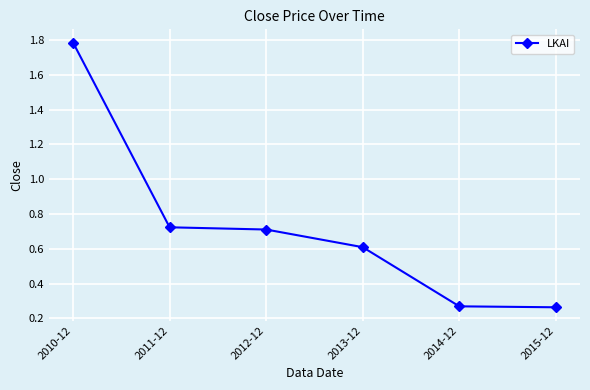

How many values are between 0 and 1?

5